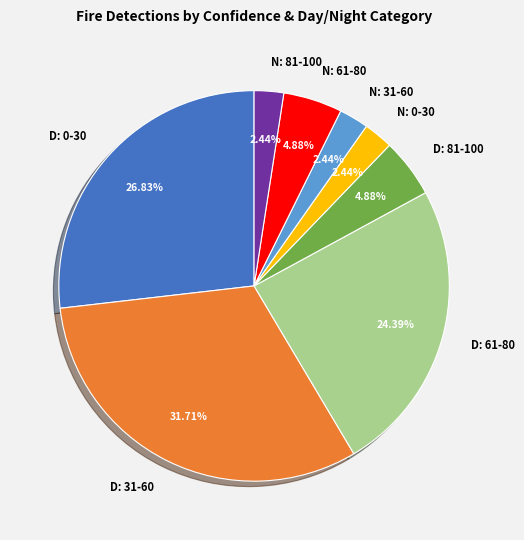

Which category has the biggest portion of the pie?

D: 31-60